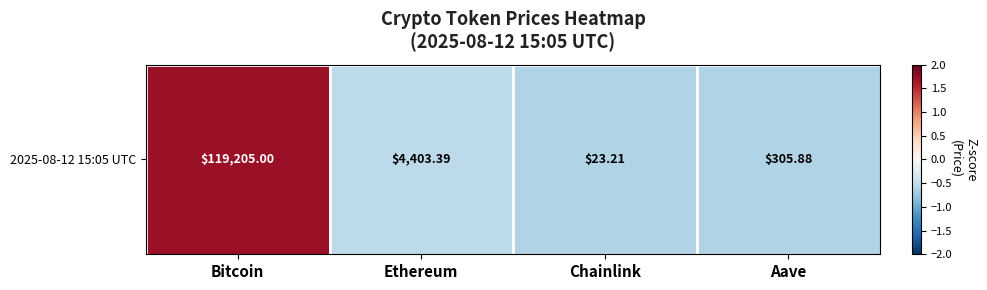

What is the difference between the maximum and minimum values?

2.3